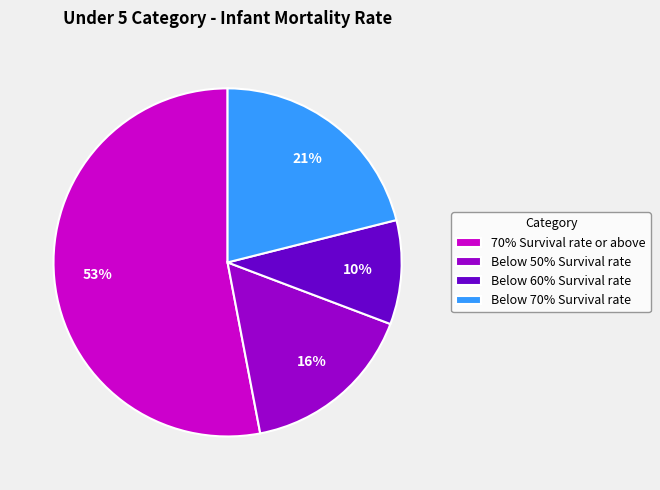

To the nearest percent, what percentage of the pie is 70% Survival rate or above?

53%